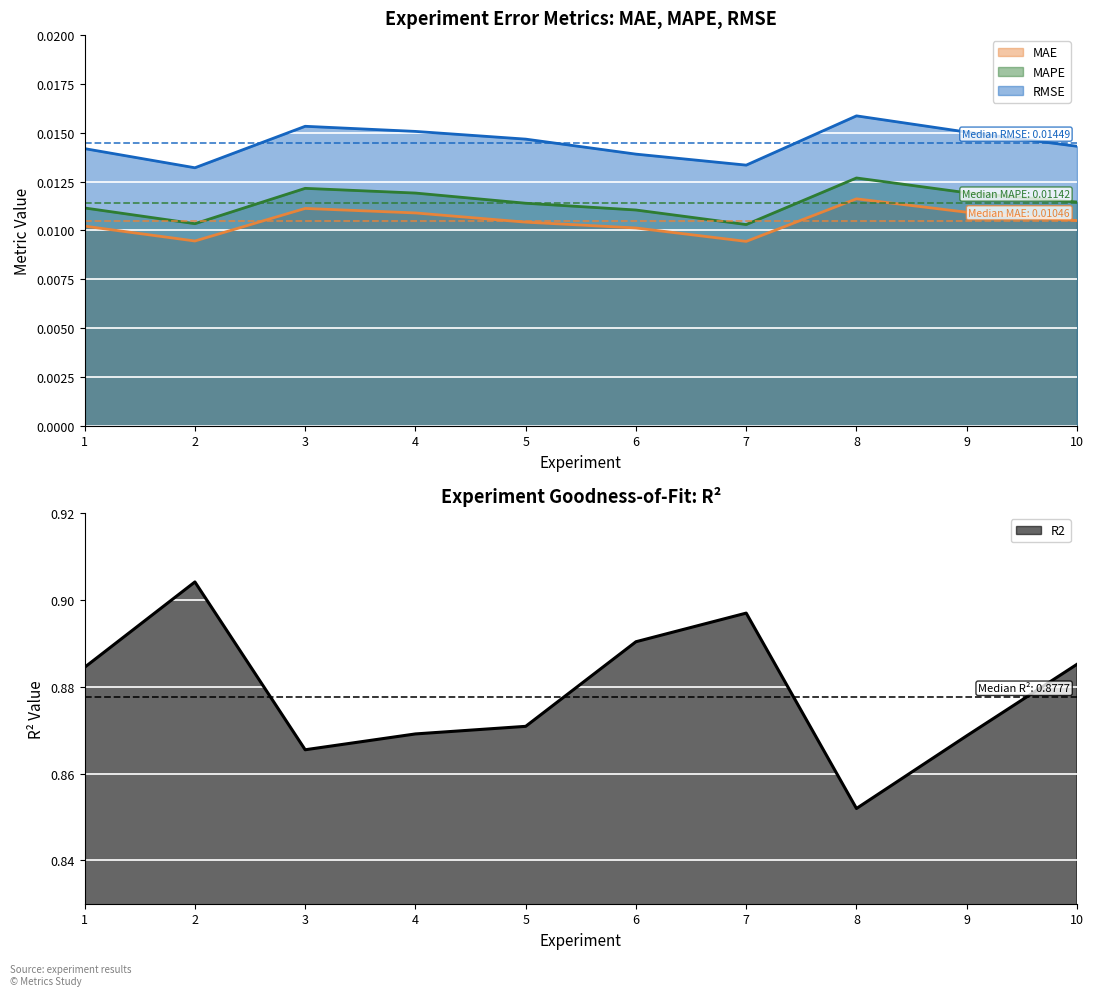

Reading left to right, what are all the values shown in this chart?

MAE: 0.0	0.0	0.0	0.0	0.0	0.0	0.0	0.0	0.0	0.0
MAPE: 0.0	0.0	0.0	0.0	0.0	0.0	0.0	0.0	0.0	0.0
RMSE: 0.0	0.0	0.0	0.0	0.0	0.0	0.0	0.0	0.0	0.0
R2: 0.9	0.9	0.9	0.9	0.9	0.9	0.9	0.9	0.9	0.9